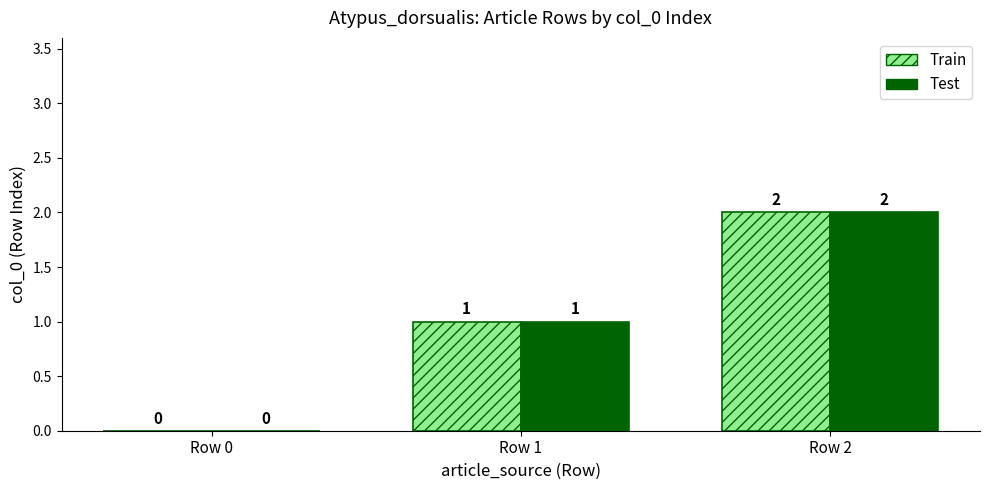

At which category does the chart reach its peak across all series?

Row 2